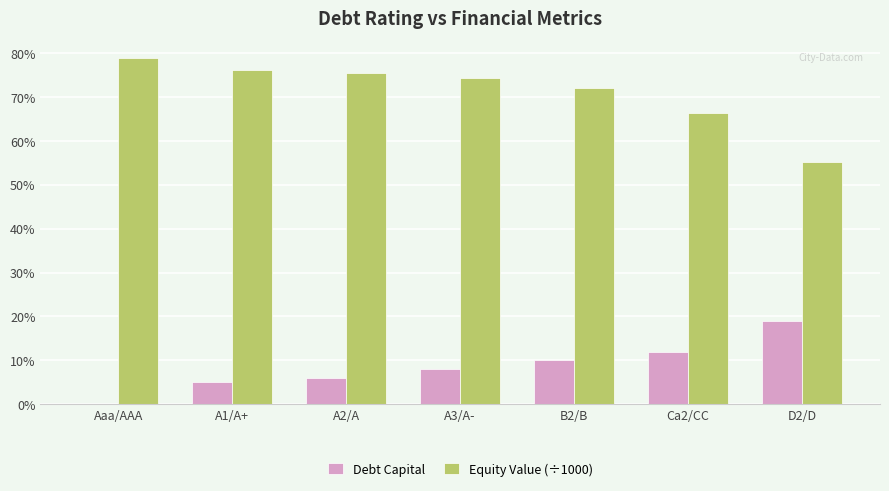

What is the minimum value for Equity Value (÷1000)?

0.6